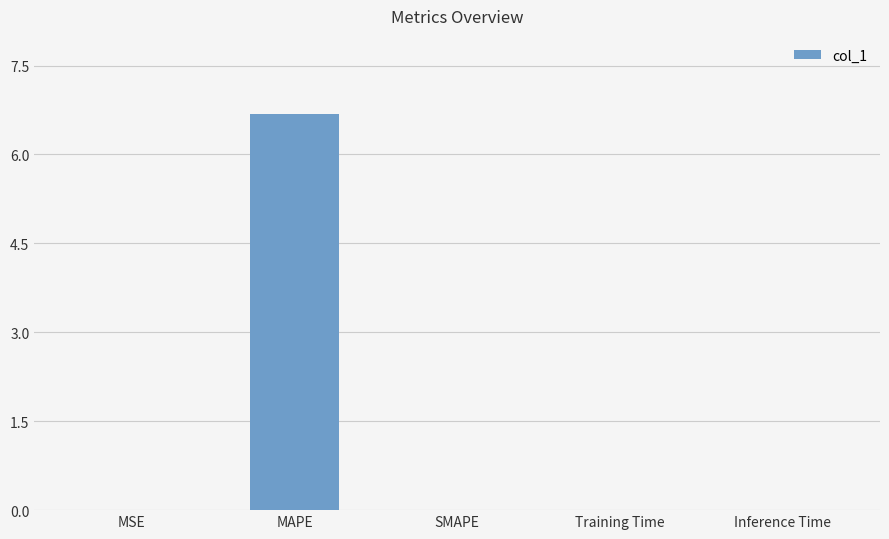

Between MSE and MAPE, which is larger?

MAPE